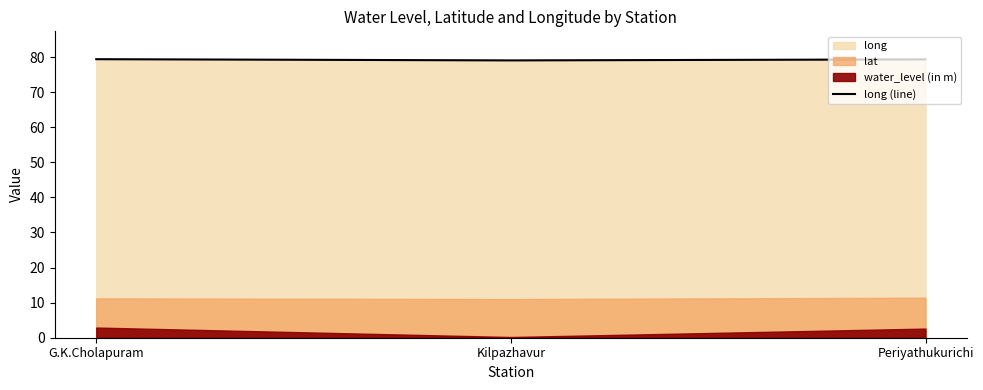

Reading right to left, what are all the values shown in this chart?

79.3	79.0	79.4